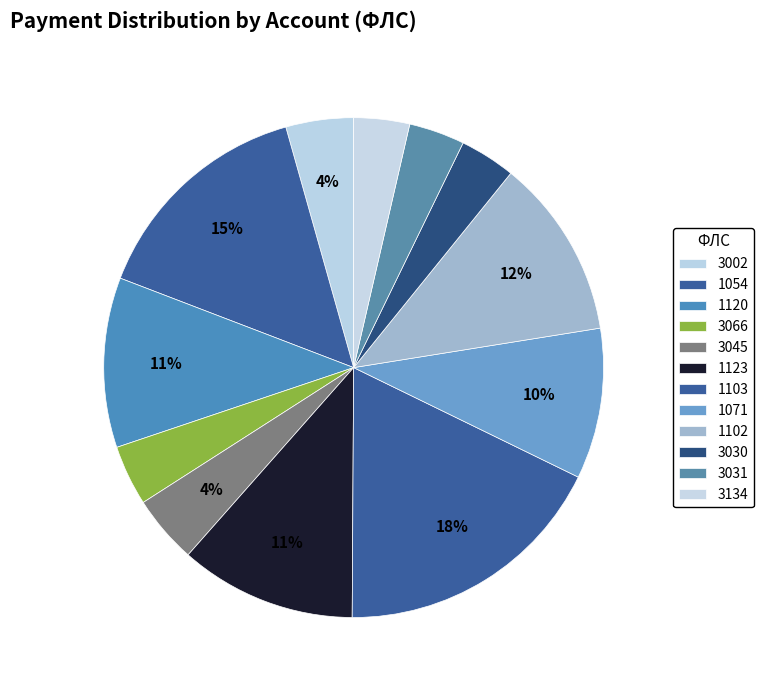

The 3134 slice represents 4% of the pie. True or false?

True